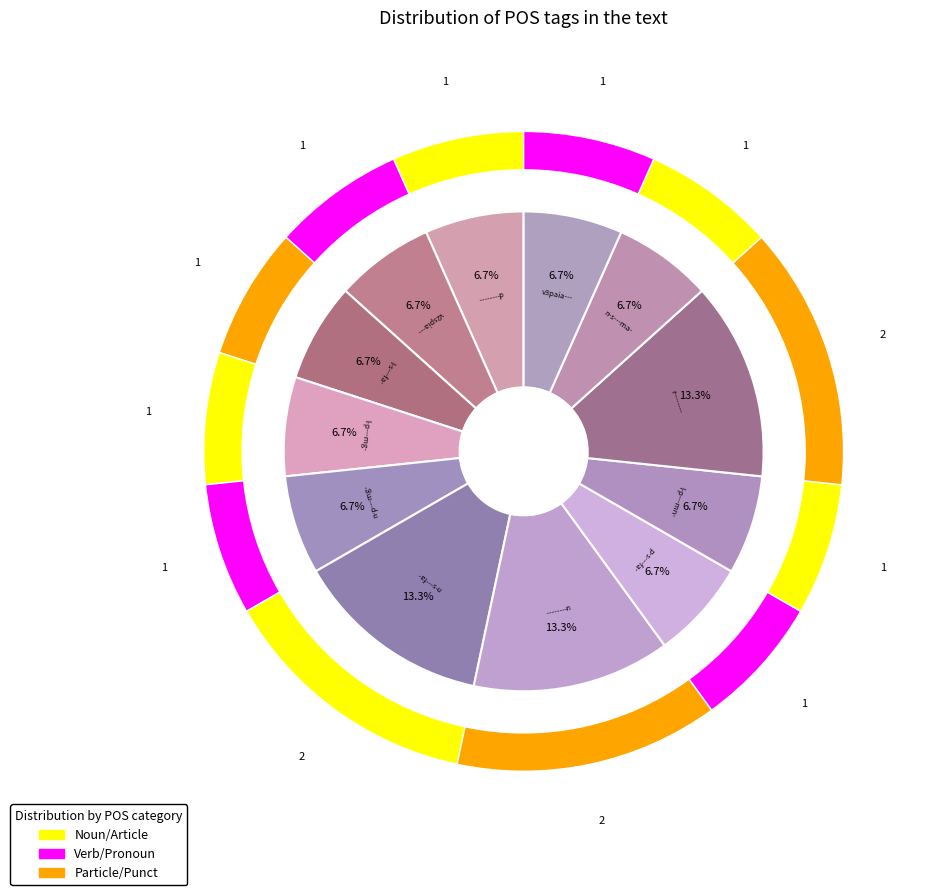

True or false: d-------- accounts for 7% of the total.

True